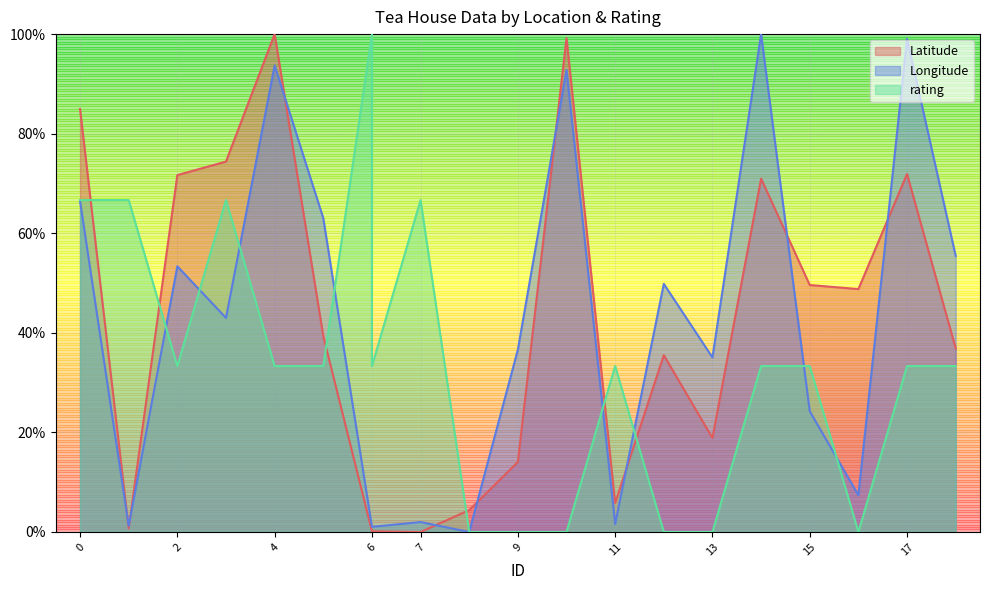

At which category is the sum across all series the highest?

4